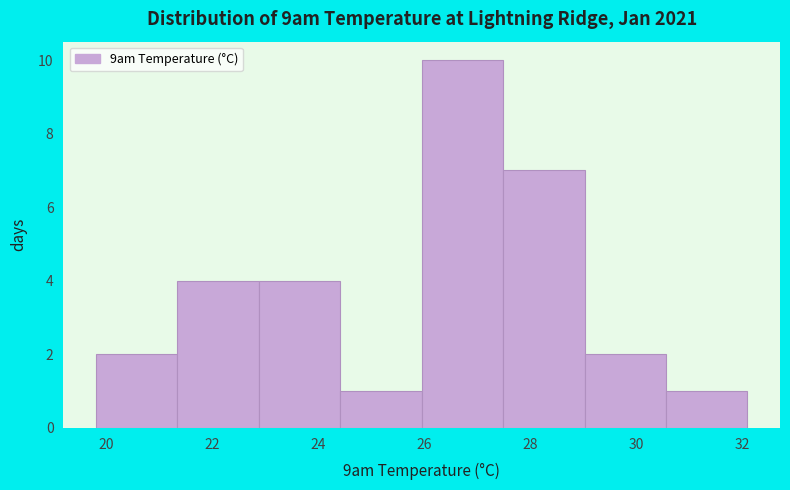

Reading left to right, transcribe this chart: for each bar, give the range it covers on the x-axis and its height. Neither the bar edges nor the heights are printed on the chart, so give them approximately, as read against the axes.

19.8 to 21.4: 2
21.4 to 22.8: 4
22.8 to 24.4: 4
24.4 to 26.0: 1
26.0 to 27.4: 10
27.4 to 29.0: 7
29.0 to 30.6: 2
30.6 to 32.2: 1